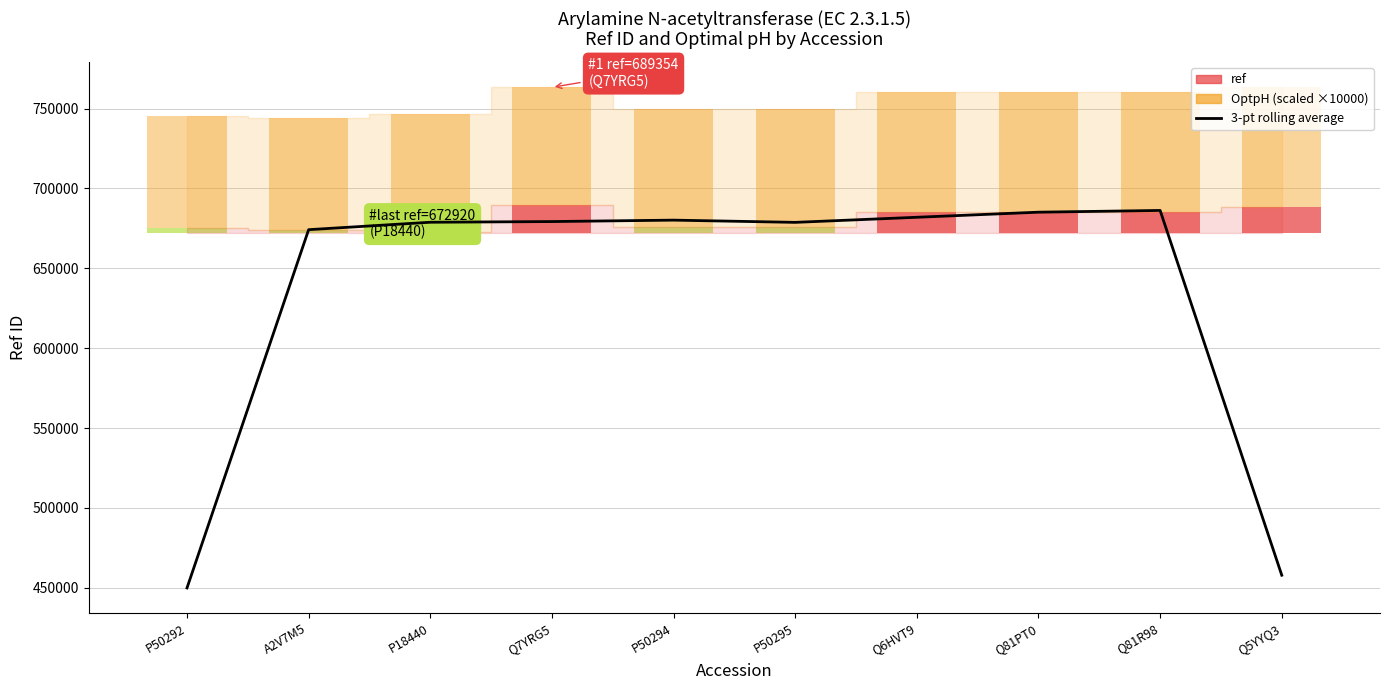

Does the chart contain any negative values?

No